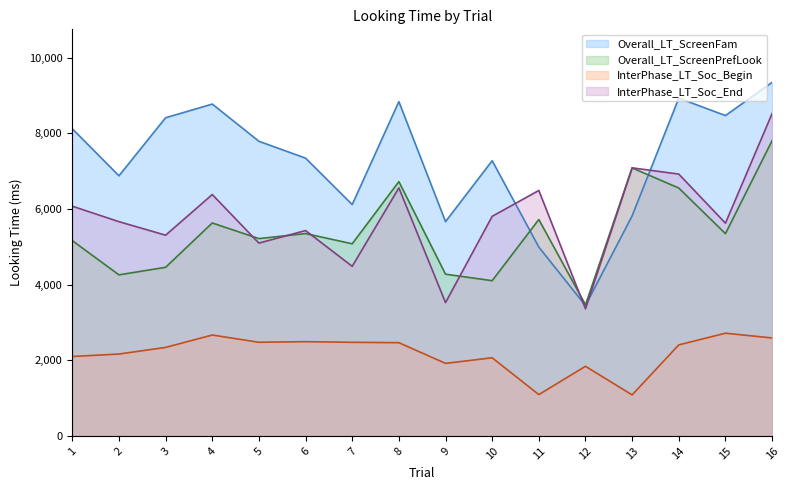

The InterPhase_LT_Soc_End series shows 2611 at 2. True or false?

False